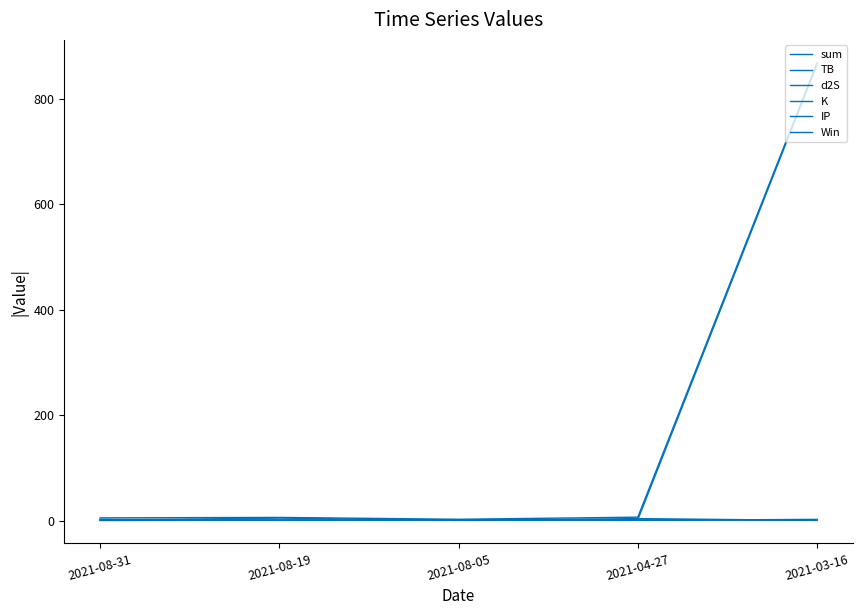

The value of K at 2021-08-31 is 1.0. True or false?

True